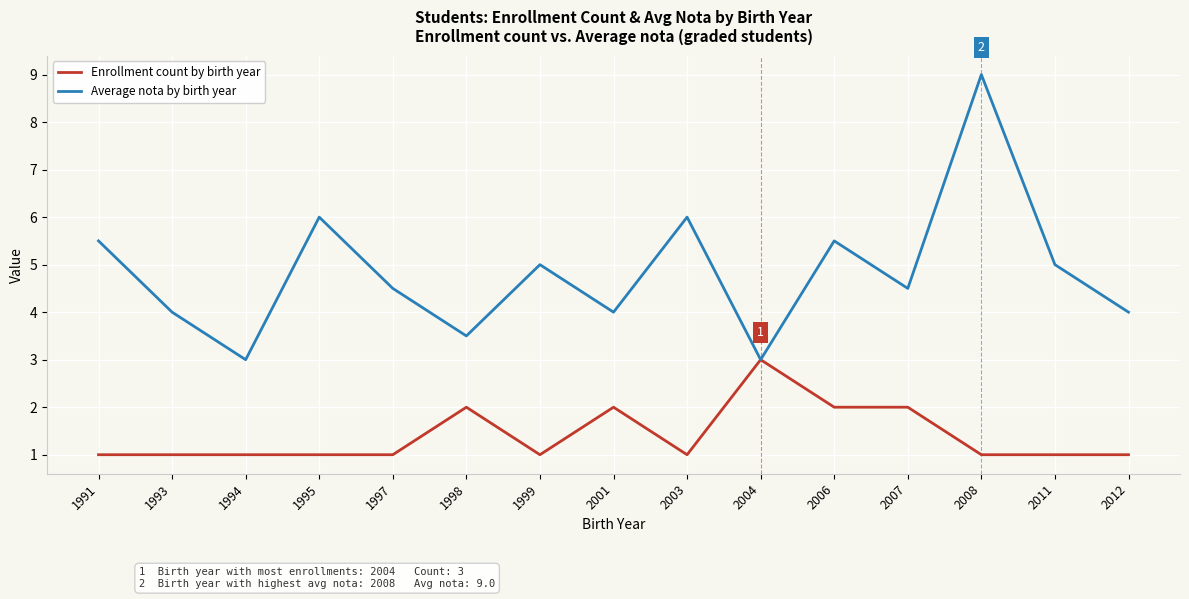

Is it true that Enrollment count by birth year equals 1.0 at 2008?

True